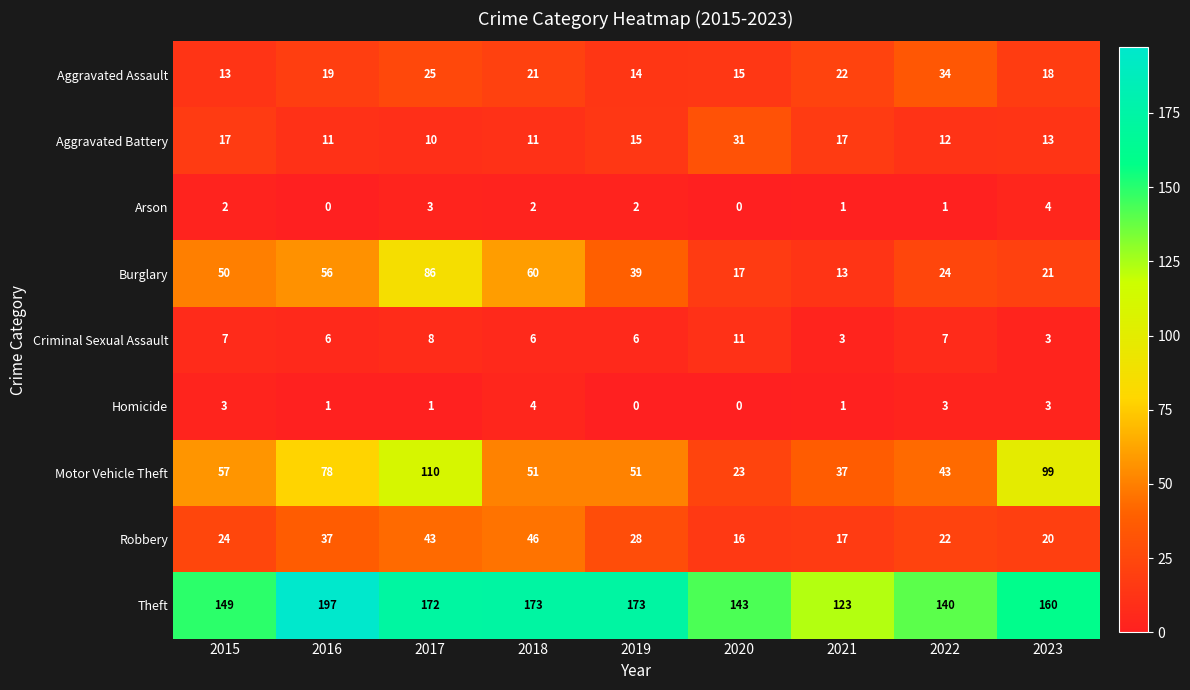

Read the Homicide value at 2018.

4